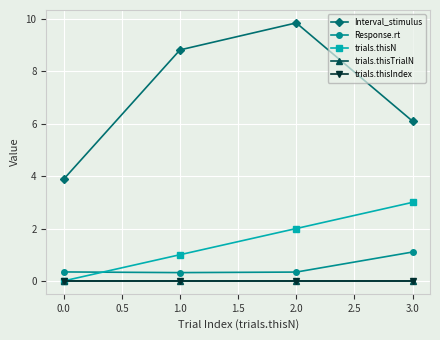

Which series has the widest spread of values?

Interval_stimulus